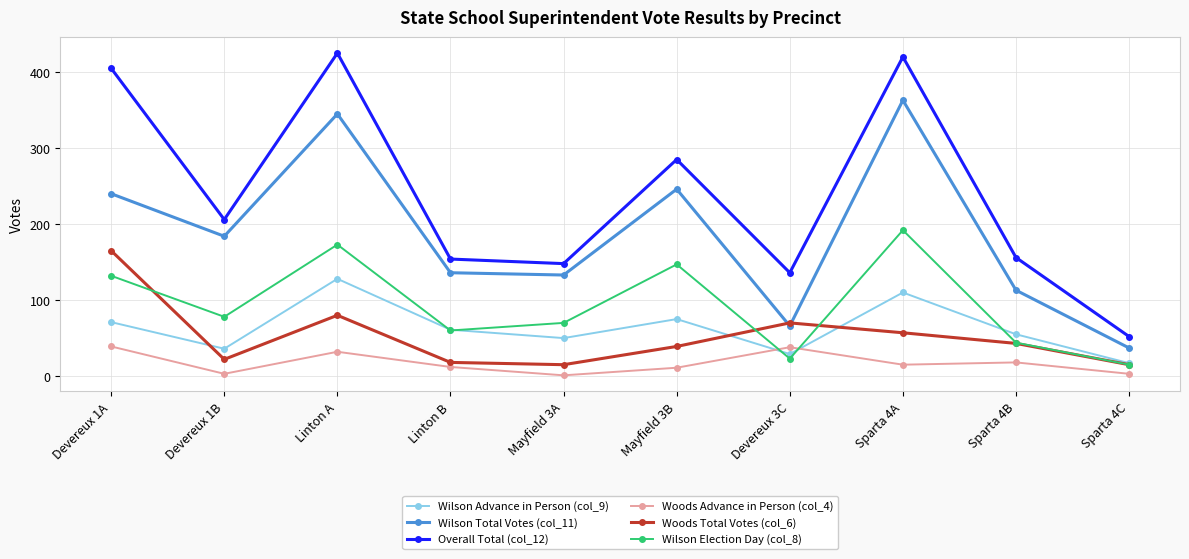

What is the spread (max minus min) of values at Devereux 3C?

113